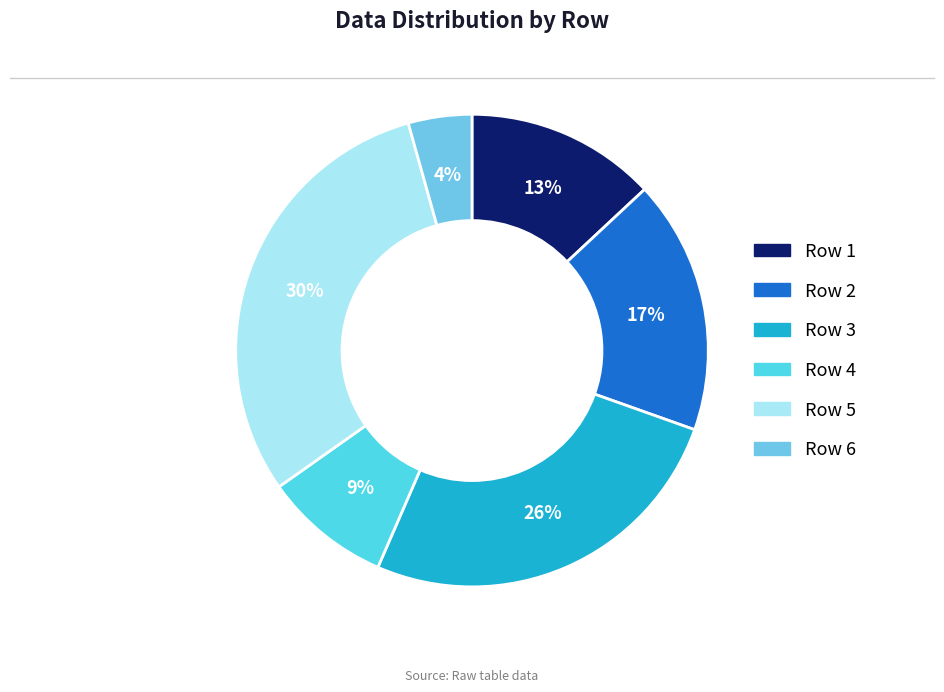

Which slice is the largest?

Row 5